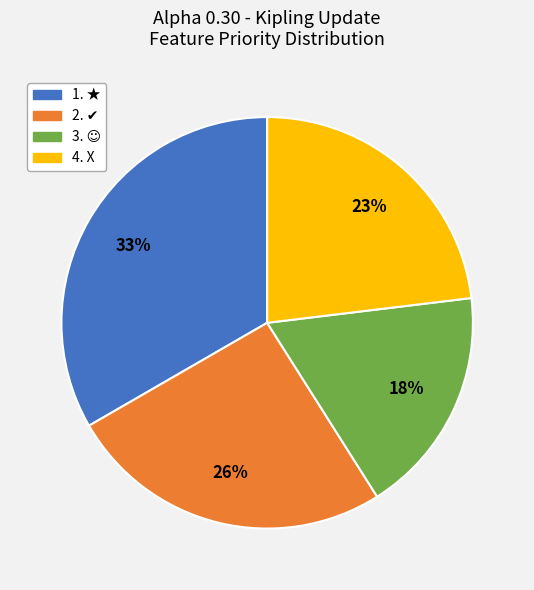

To the nearest percent, what is the difference between the largest and smallest slice percentages?

15%